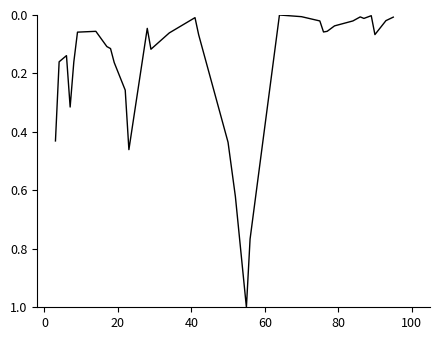

What is the greatest value displayed?

1.0